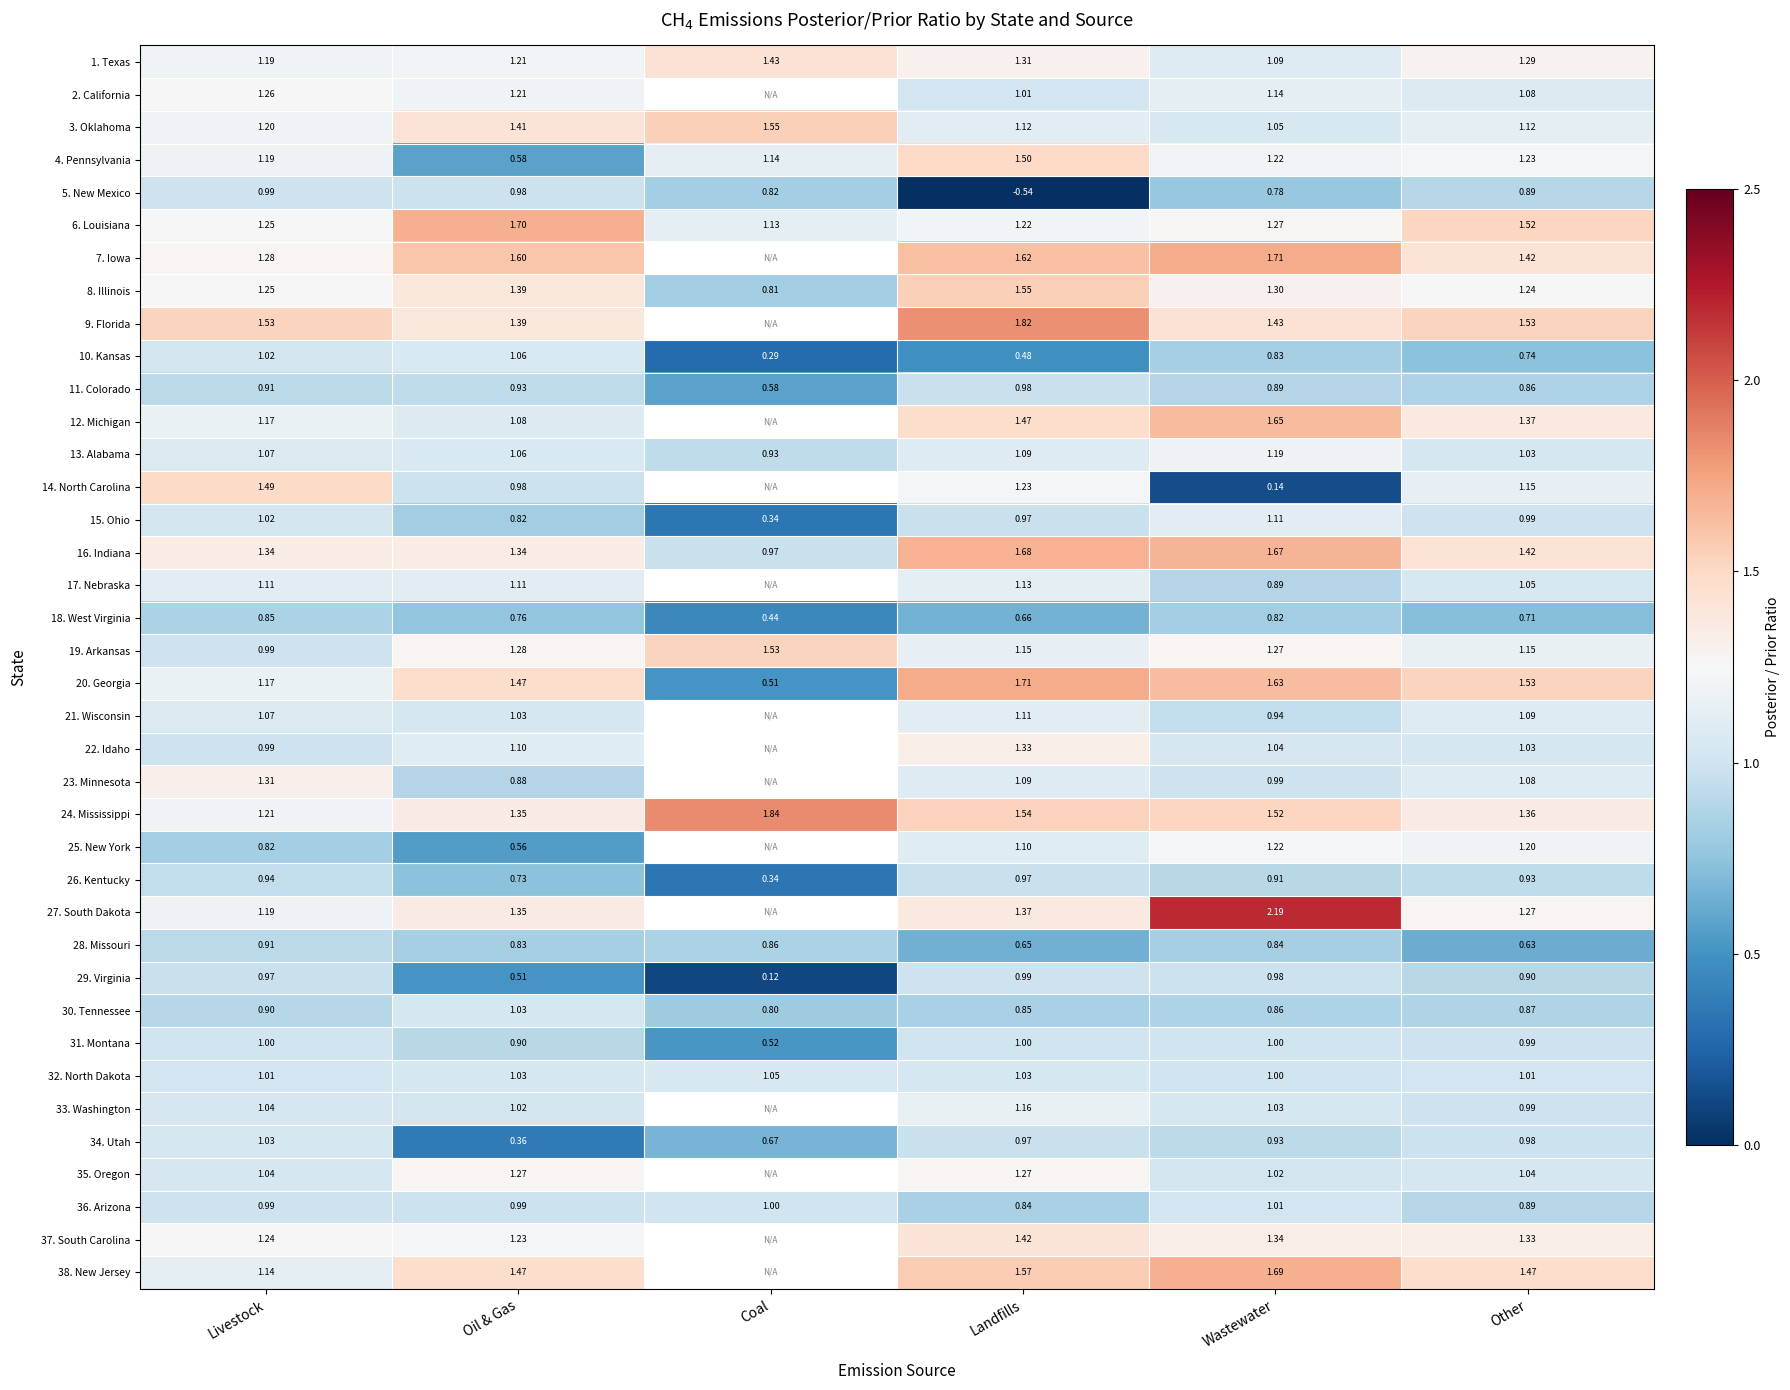

Where is 29. Virginia nearest to the value 0?

Coal